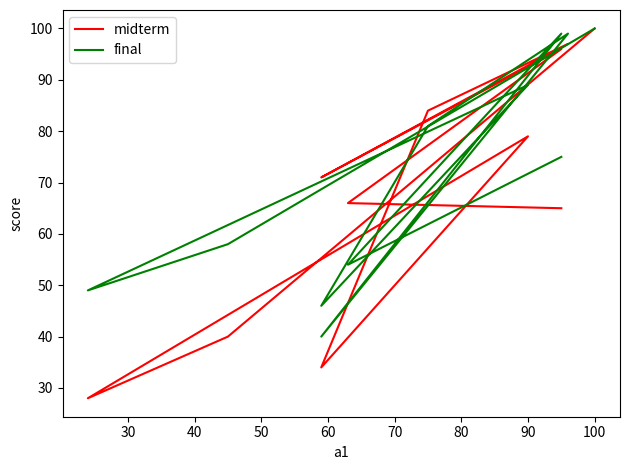

How many intersections are there between midterm and final?

6